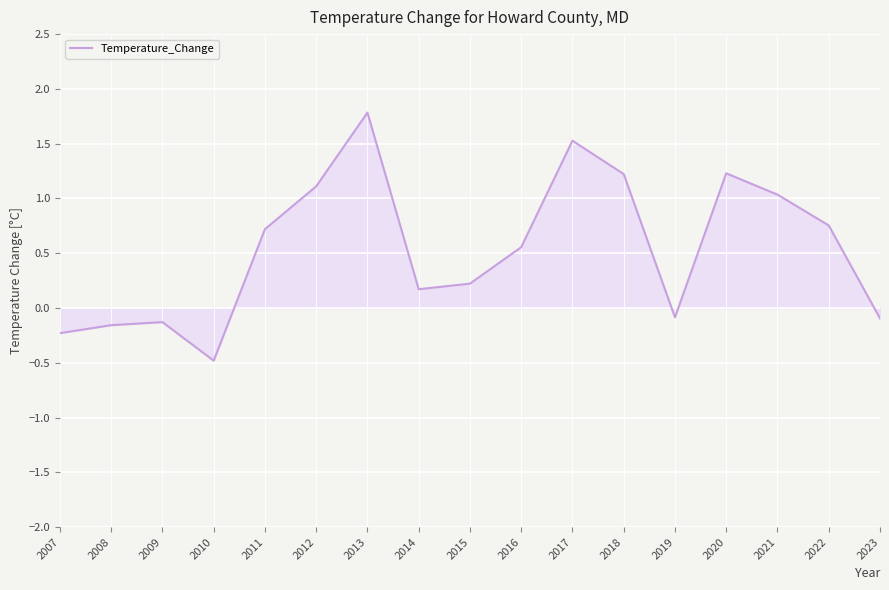

Where does the data first go above 0?

2011